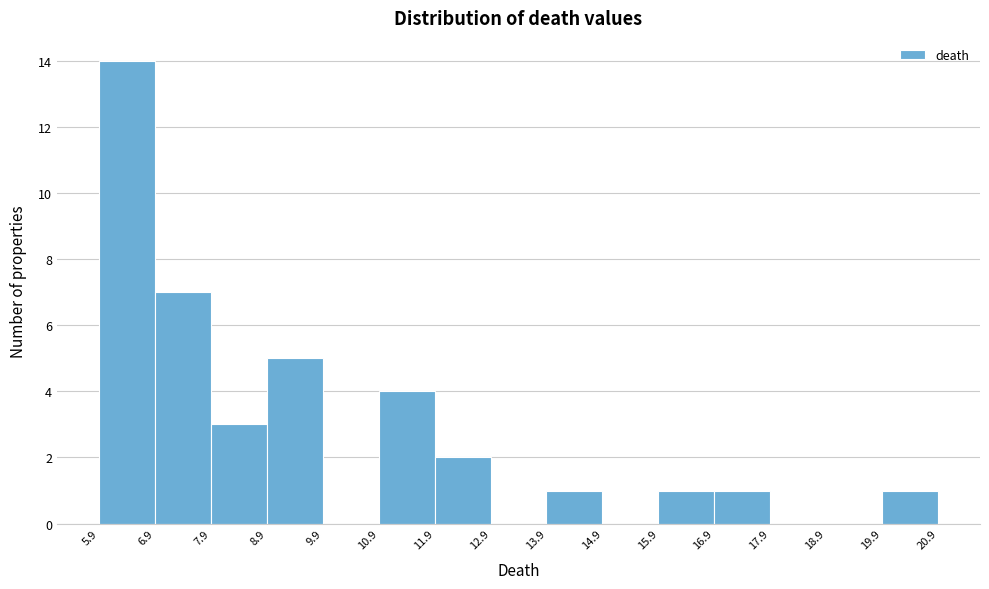

Reading left to right, transcribe this chart: for each bar, give the range it covers on the x-axis and its height. The values are not printed on the chart, so give them approximately, as read against the axis.

5.9 to 6.9: 14
6.9 to 7.9: 7
7.9 to 8.9: 3
8.9 to 9.9: 5
9.9 to 10.9: 0
10.9 to 11.9: 4
11.9 to 12.9: 2
12.9 to 13.9: 0
13.9 to 14.9: 1
14.9 to 15.9: 0
15.9 to 16.9: 1
16.9 to 17.9: 1
17.9 to 18.9: 0
18.9 to 19.9: 0
19.9 to 20.9: 1